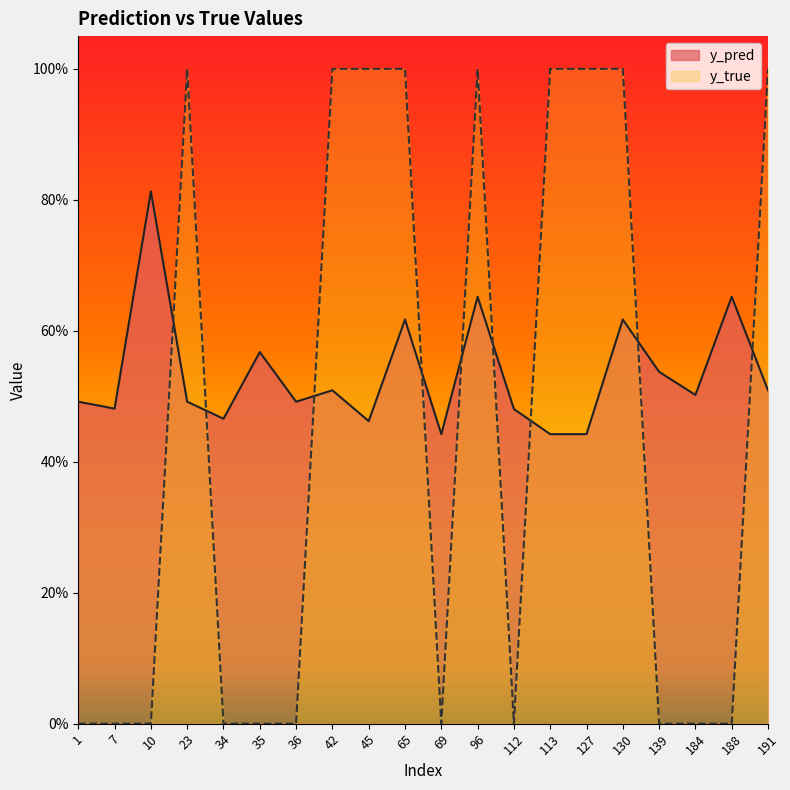

True or false: y_true has a value of 0.0 at 184.

True